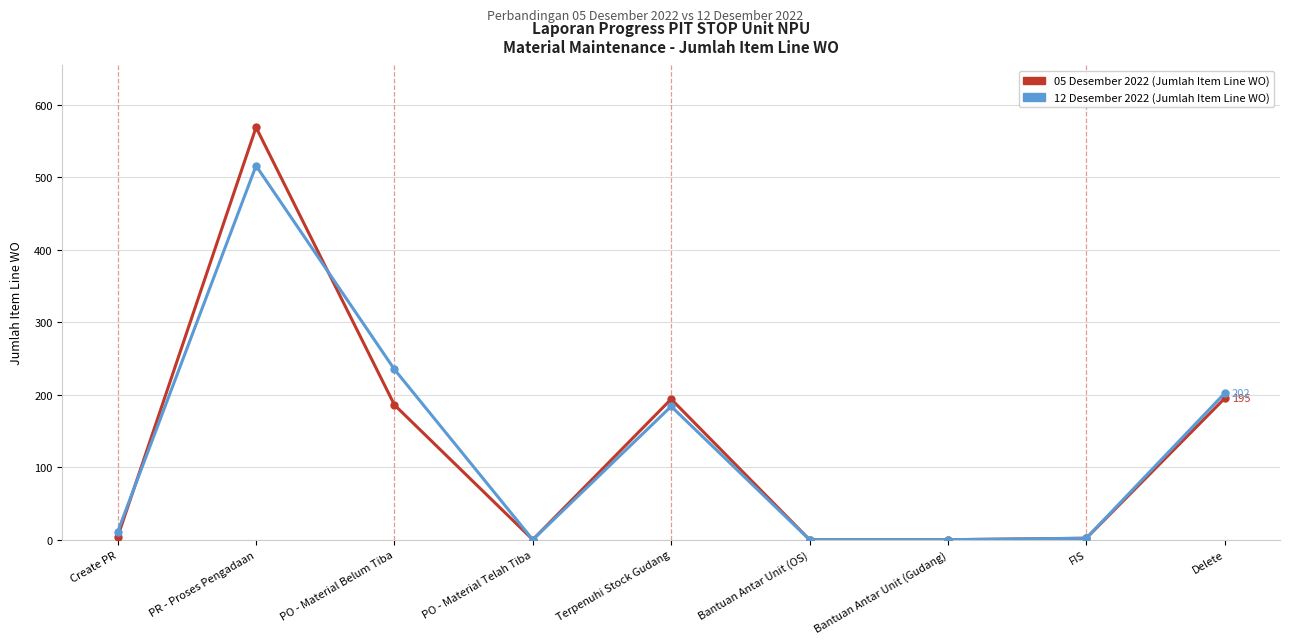

At which category is the sum across all series the highest?

PR - Proses Pengadaan